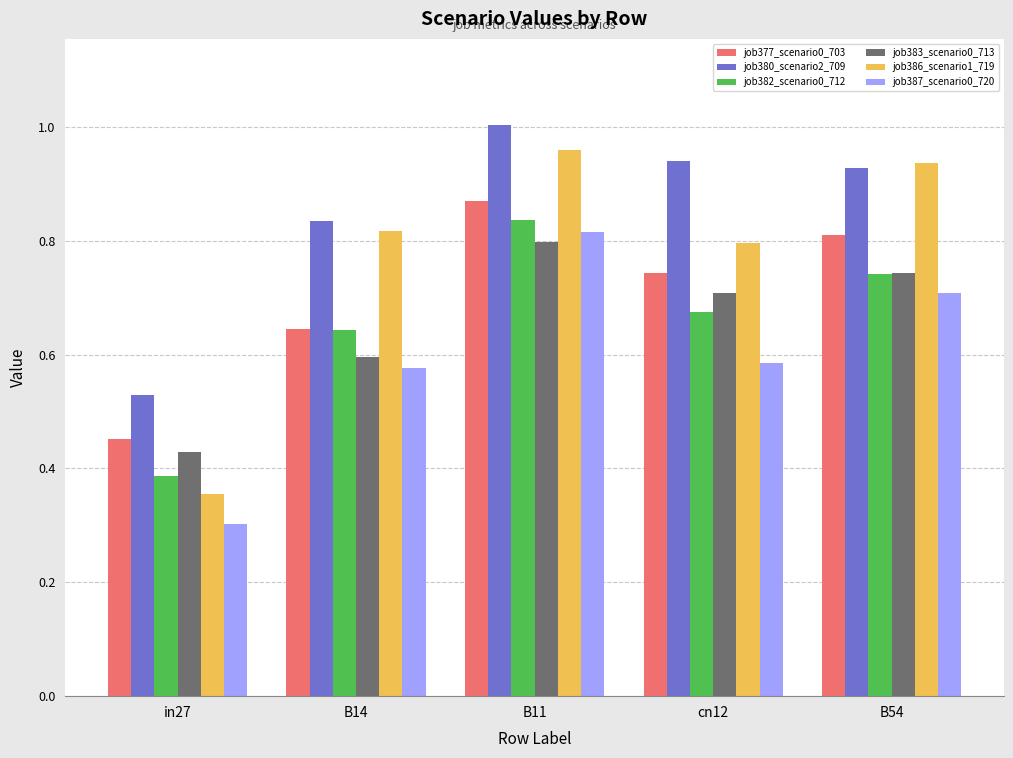

Where is job383_scenario0_713 nearest to the value 0?

in27